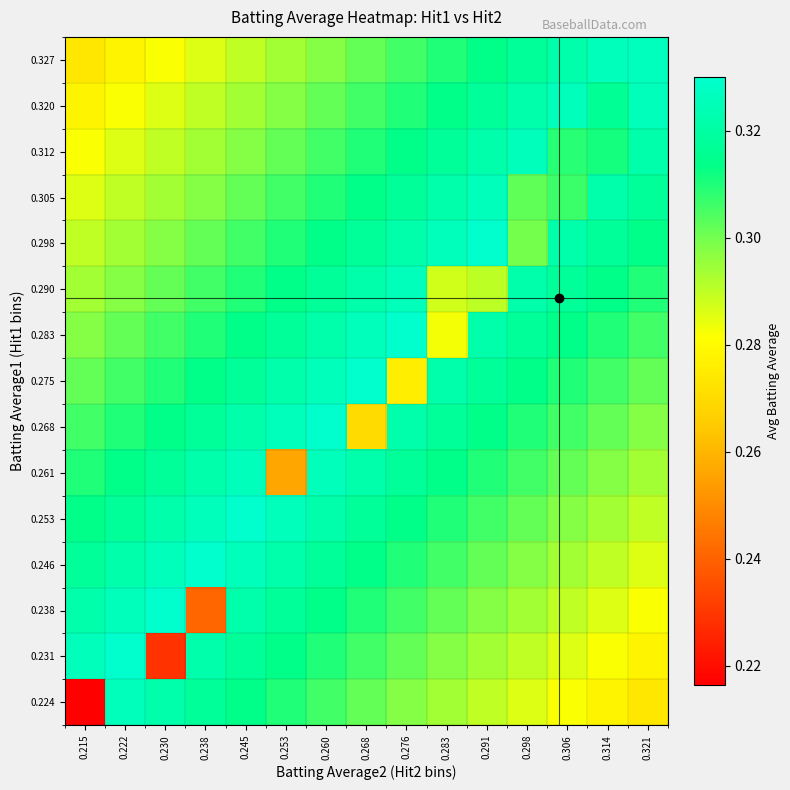

Reading left to right, list all the values displayed in this chart.

0.224: 0.215=0.2	0.222=0.3	0.230=0.3	0.238=0.3	0.245=0.3	0.253=0.3	0.260=0.3	0.268=0.3	0.276=0.3	0.283=0.3	0.291=0.3	0.298=0.3	0.306=0.3	0.314=0.3	0.321=0.3
0.231: 0.215=0.3	0.222=0.3	0.230=0.2	0.238=0.3	0.245=0.3	0.253=0.3	0.260=0.3	0.268=0.3	0.276=0.3	0.283=0.3	0.291=0.3	0.298=0.3	0.306=0.3	0.314=0.3	0.321=0.3
0.238: 0.215=0.3	0.222=0.3	0.230=0.3	0.238=0.2	0.245=0.3	0.253=0.3	0.260=0.3	0.268=0.3	0.276=0.3	0.283=0.3	0.291=0.3	0.298=0.3	0.306=0.3	0.314=0.3	0.321=0.3
0.246: 0.215=0.3	0.222=0.3	0.230=0.3	0.238=0.3	0.245=0.3	0.253=0.3	0.260=0.3	0.268=0.3	0.276=0.3	0.283=0.3	0.291=0.3	0.298=0.3	0.306=0.3	0.314=0.3	0.321=0.3
0.253: 0.215=0.3	0.222=0.3	0.230=0.3	0.238=0.3	0.245=0.3	0.253=0.3	0.260=0.3	0.268=0.3	0.276=0.3	0.283=0.3	0.291=0.3	0.298=0.3	0.306=0.3	0.314=0.3	0.321=0.3
0.261: 0.215=0.3	0.222=0.3	0.230=0.3	0.238=0.3	0.245=0.3	0.253=0.3	0.260=0.3	0.268=0.3	0.276=0.3	0.283=0.3	0.291=0.3	0.298=0.3	0.306=0.3	0.314=0.3	0.321=0.3
0.268: 0.215=0.3	0.222=0.3	0.230=0.3	0.238=0.3	0.245=0.3	0.253=0.3	0.260=0.3	0.268=0.3	0.276=0.3	0.283=0.3	0.291=0.3	0.298=0.3	0.306=0.3	0.314=0.3	0.321=0.3
0.275: 0.215=0.3	0.222=0.3	0.230=0.3	0.238=0.3	0.245=0.3	0.253=0.3	0.260=0.3	0.268=0.3	0.276=0.3	0.283=0.3	0.291=0.3	0.298=0.3	0.306=0.3	0.314=0.3	0.321=0.3
0.283: 0.215=0.3	0.222=0.3	0.230=0.3	0.238=0.3	0.245=0.3	0.253=0.3	0.260=0.3	0.268=0.3	0.276=0.3	0.283=0.3	0.291=0.3	0.298=0.3	0.306=0.3	0.314=0.3	0.321=0.3
0.290: 0.215=0.3	0.222=0.3	0.230=0.3	0.238=0.3	0.245=0.3	0.253=0.3	0.260=0.3	0.268=0.3	0.276=0.3	0.283=0.3	0.291=0.3	0.298=0.3	0.306=0.3	0.314=0.3	0.321=0.3
0.298: 0.215=0.3	0.222=0.3	0.230=0.3	0.238=0.3	0.245=0.3	0.253=0.3	0.260=0.3	0.268=0.3	0.276=0.3	0.283=0.3	0.291=0.3	0.298=0.3	0.306=0.3	0.314=0.3	0.321=0.3
0.305: 0.215=0.3	0.222=0.3	0.230=0.3	0.238=0.3	0.245=0.3	0.253=0.3	0.260=0.3	0.268=0.3	0.276=0.3	0.283=0.3	0.291=0.3	0.298=0.3	0.306=0.3	0.314=0.3	0.321=0.3
0.312: 0.215=0.3	0.222=0.3	0.230=0.3	0.238=0.3	0.245=0.3	0.253=0.3	0.260=0.3	0.268=0.3	0.276=0.3	0.283=0.3	0.291=0.3	0.298=0.3	0.306=0.3	0.314=0.3	0.321=0.3
0.320: 0.215=0.3	0.222=0.3	0.230=0.3	0.238=0.3	0.245=0.3	0.253=0.3	0.260=0.3	0.268=0.3	0.276=0.3	0.283=0.3	0.291=0.3	0.298=0.3	0.306=0.3	0.314=0.3	0.321=0.3
0.327: 0.215=0.3	0.222=0.3	0.230=0.3	0.238=0.3	0.245=0.3	0.253=0.3	0.260=0.3	0.268=0.3	0.276=0.3	0.283=0.3	0.291=0.3	0.298=0.3	0.306=0.3	0.314=0.3	0.321=0.3